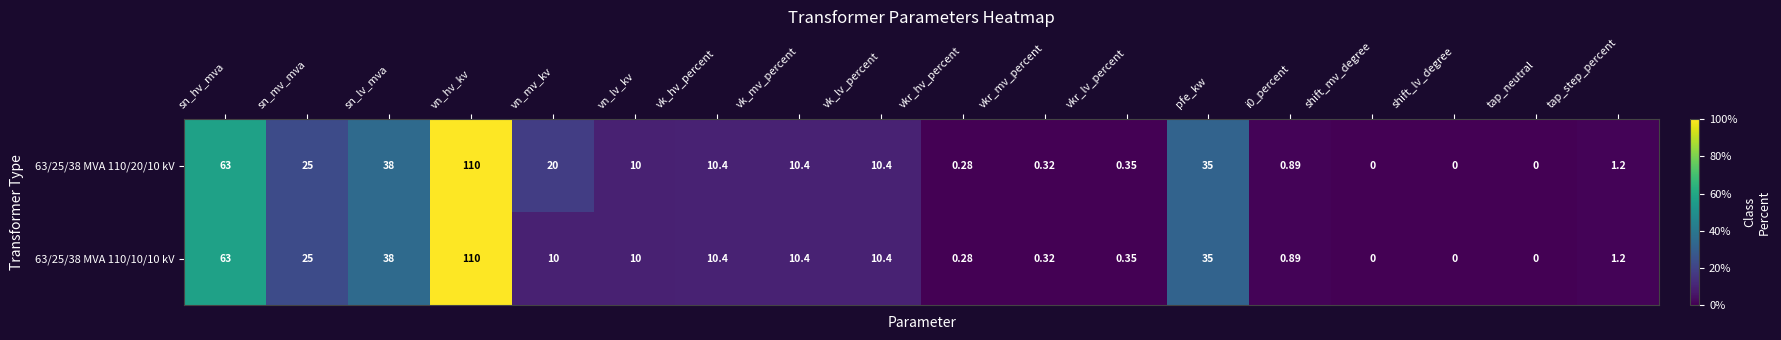

At which label does 63/25/38 MVA 110/10/10 kV reach its peak?

vn_hv_kv